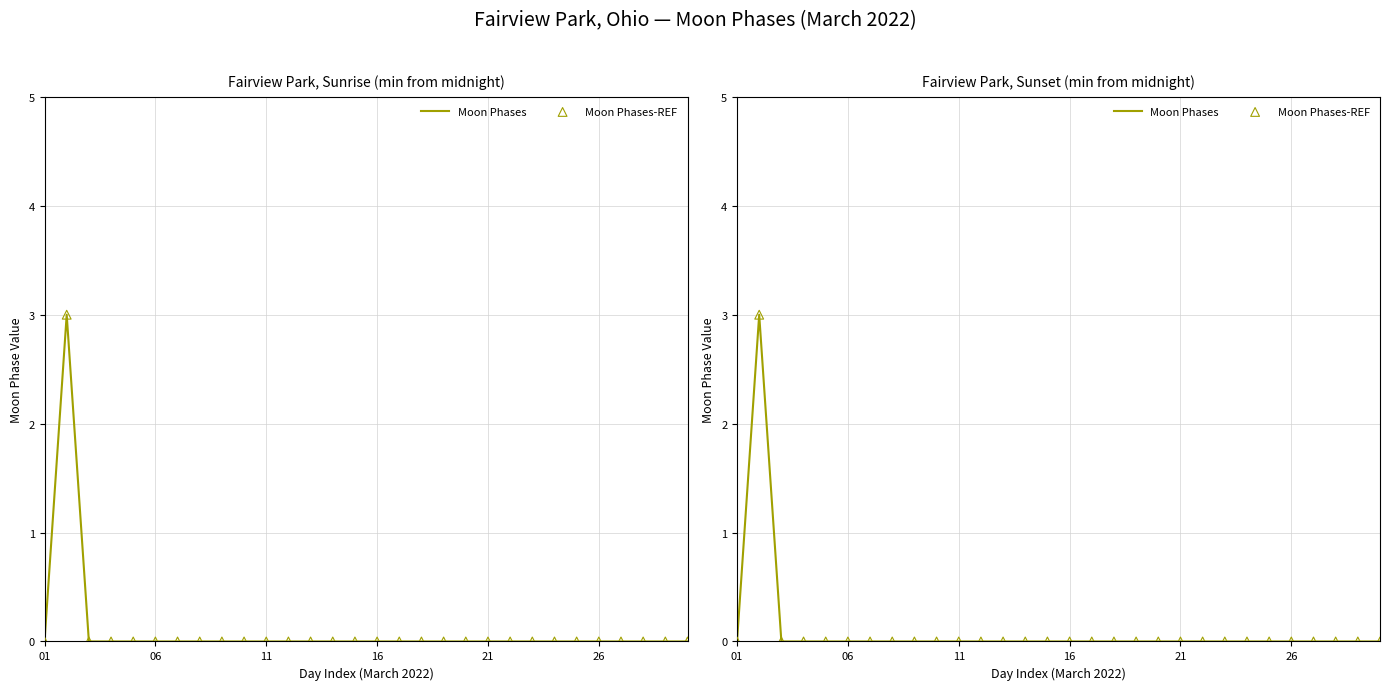

Which series contains the highest Y value?

Moon Phases